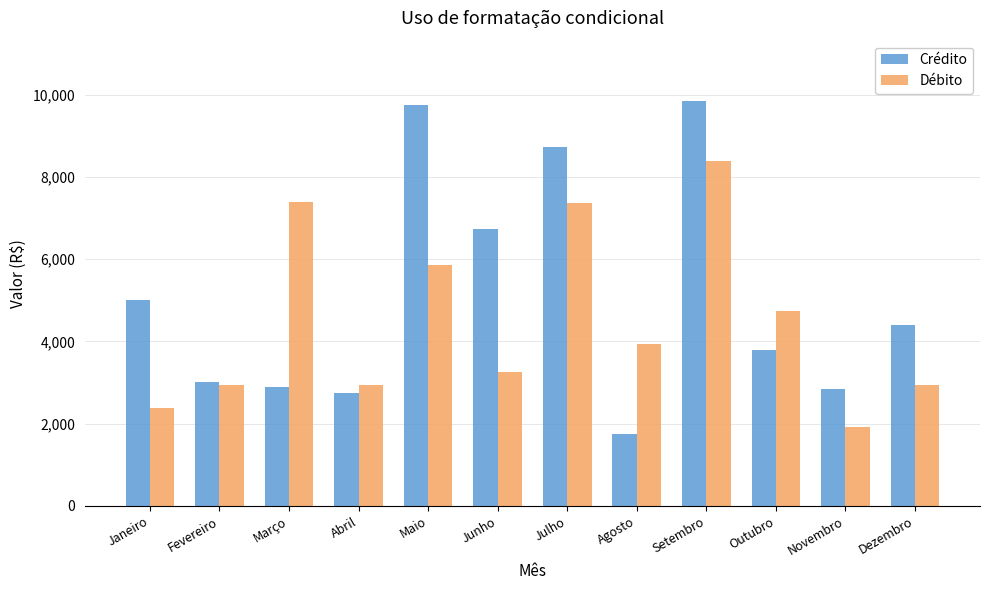

What is the difference between the maximum and minimum values in the Crédito series?

8101